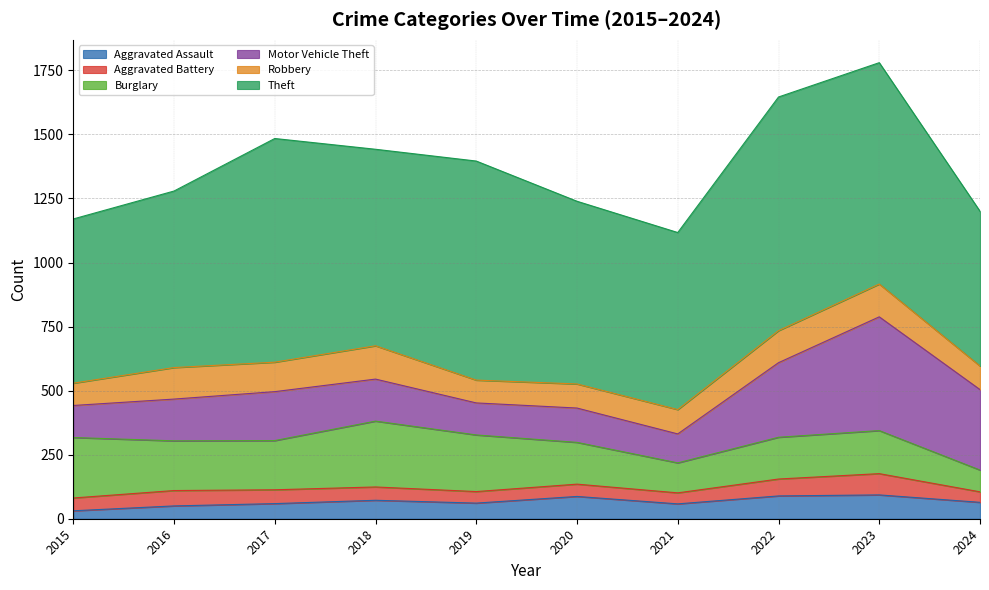

The Aggravated Battery series shows 57 at 2023. True or false?

False